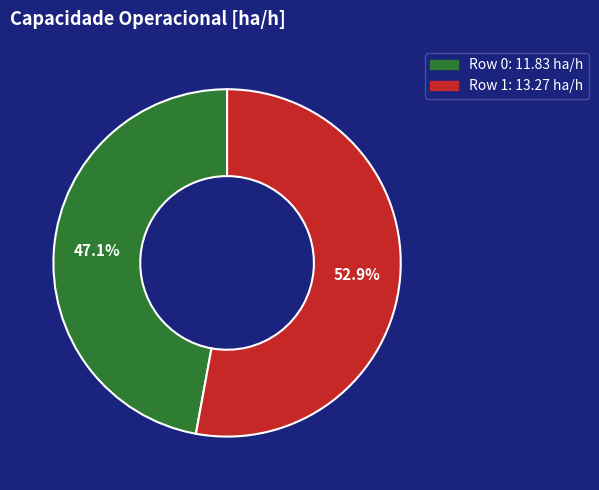

What percentage is NOT represented by Row 1?

47.1%